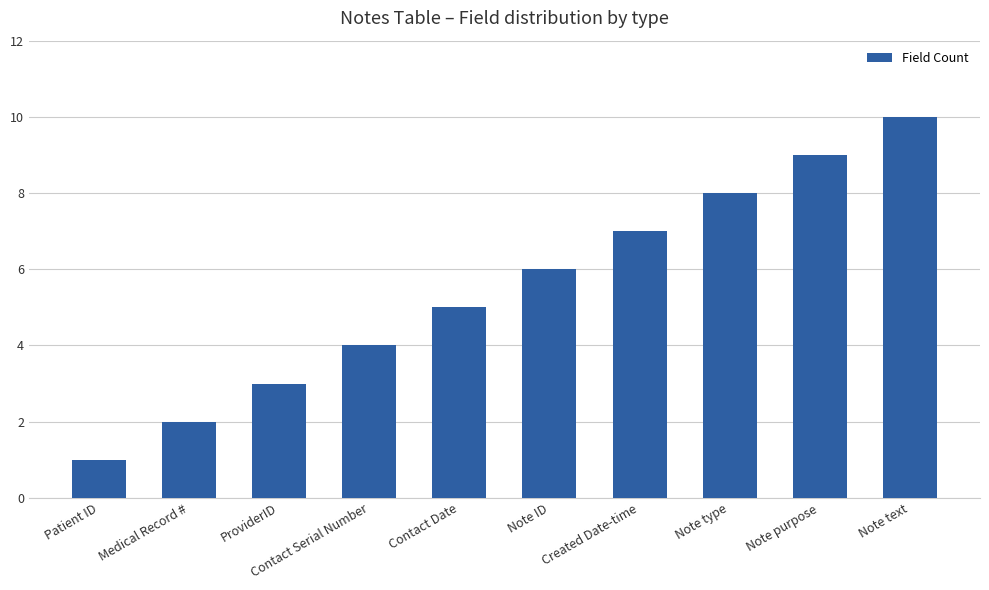

What is the label of the 10th bar from the left?

Note text